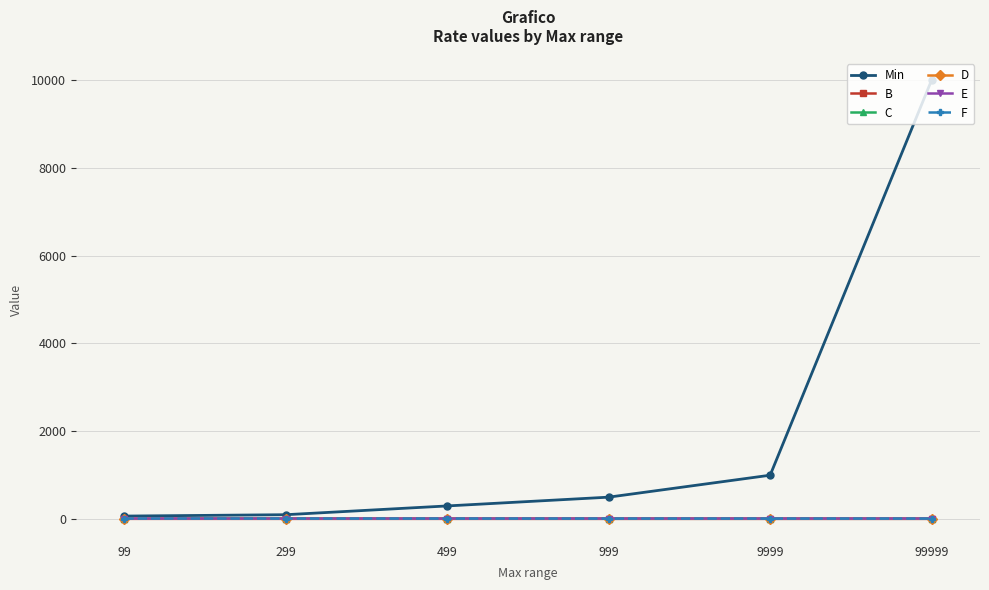

True or false: E has more than 2 points higher than both neighbors.

False